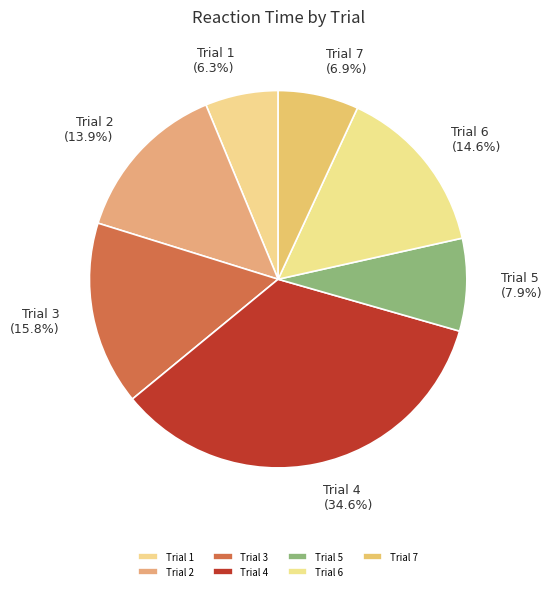

Does any single category account for the majority?

No